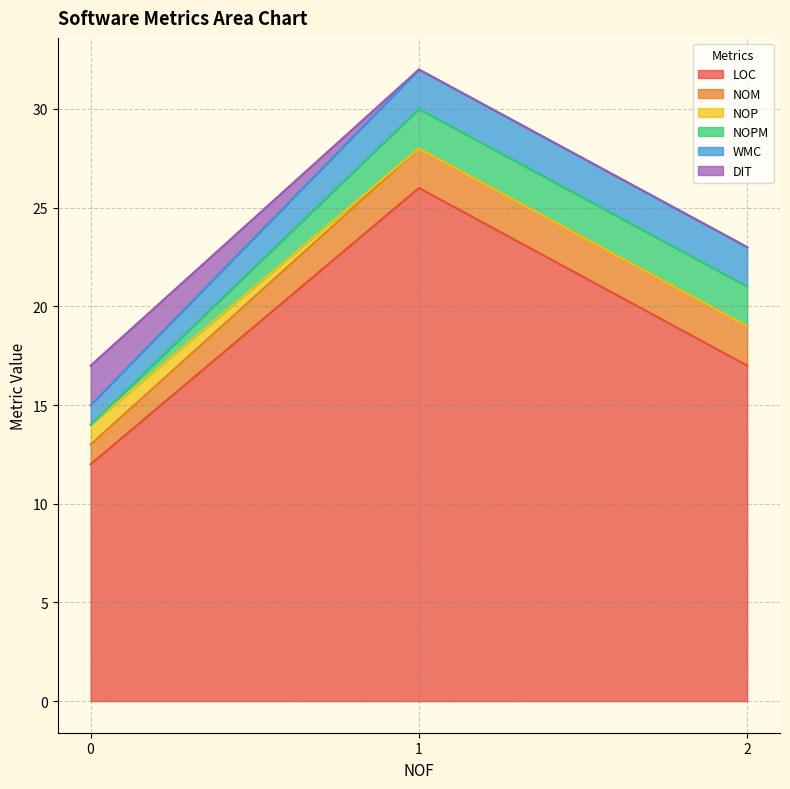

What is the lowest value of the LOC series?

12